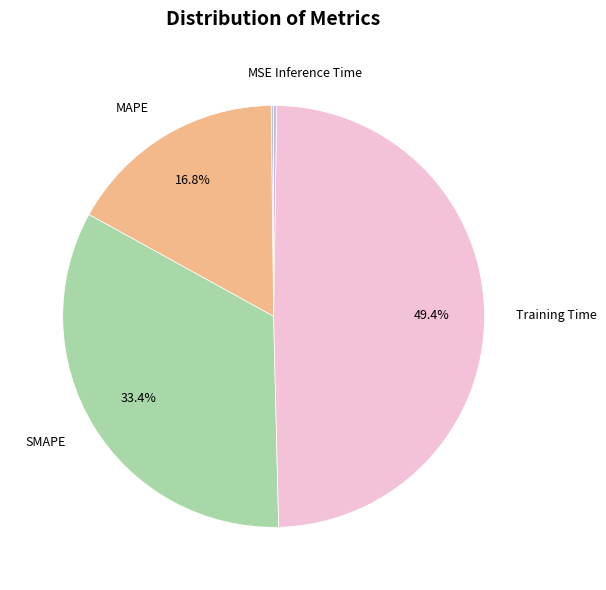

How many slices are in this pie chart?

5